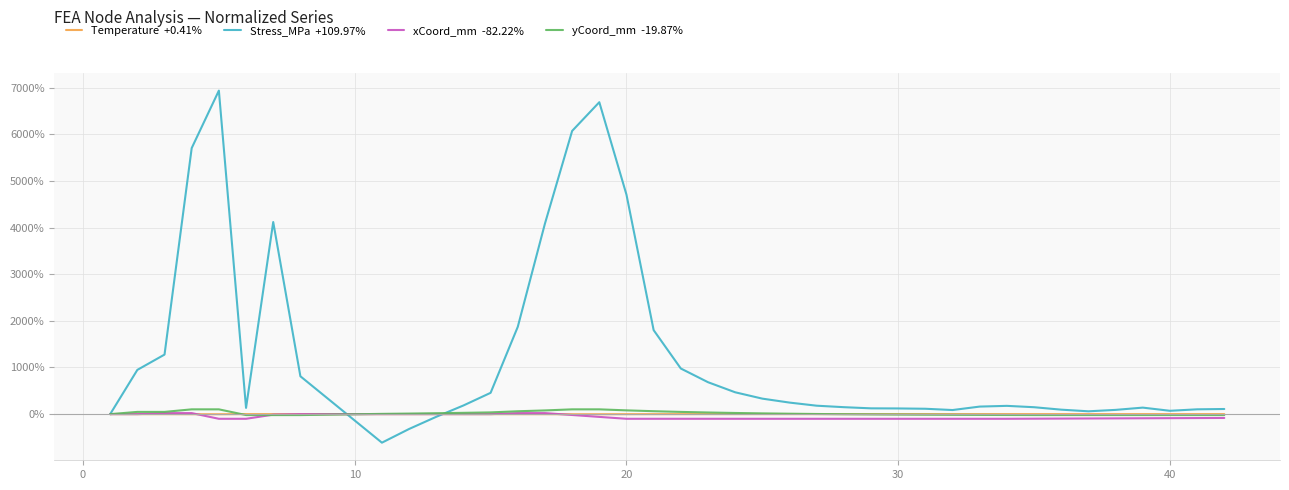

What is the smallest value displayed?

-612.1